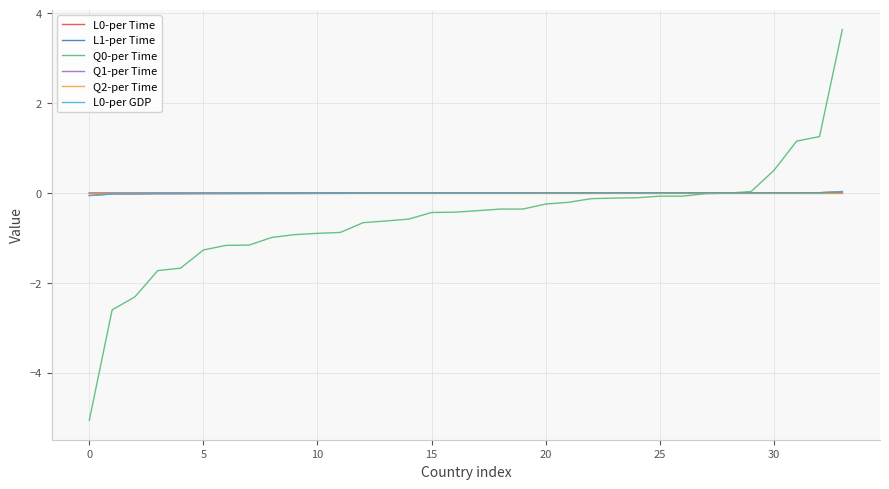

What is the average value of the Q0-per Time series?

-0.6